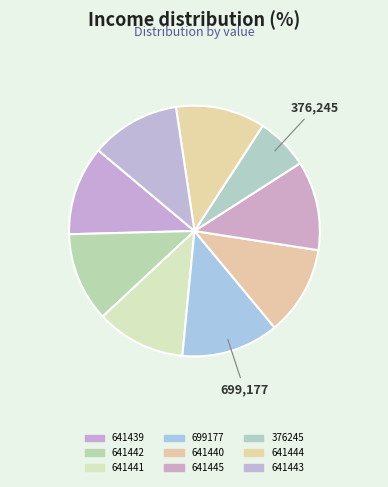

Is there a majority slice in this chart?

No